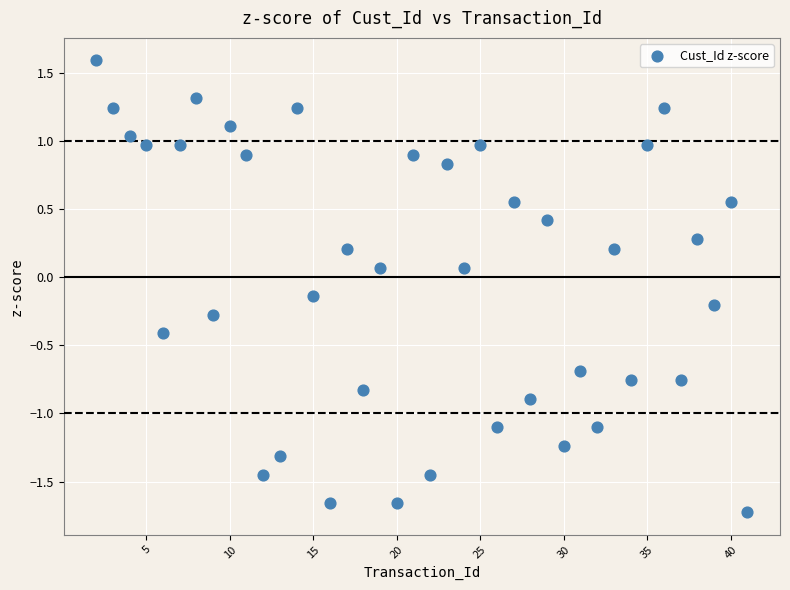

What is the range of Y values (max minus min)?

3.3